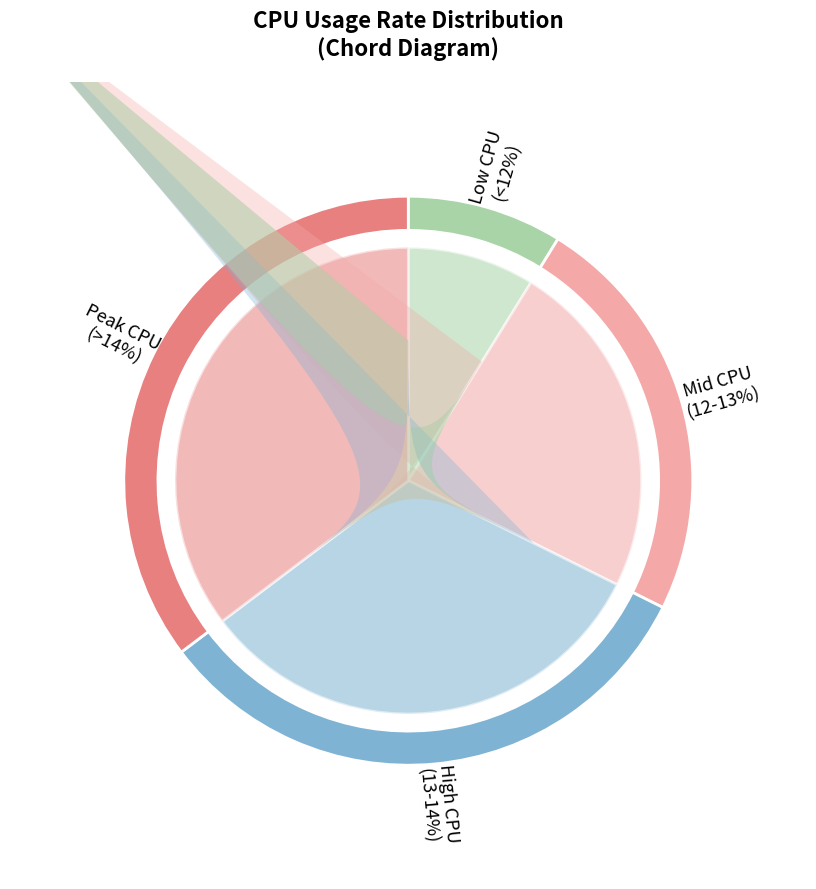

Is it true that 08:40 is 12% of the pie?

False